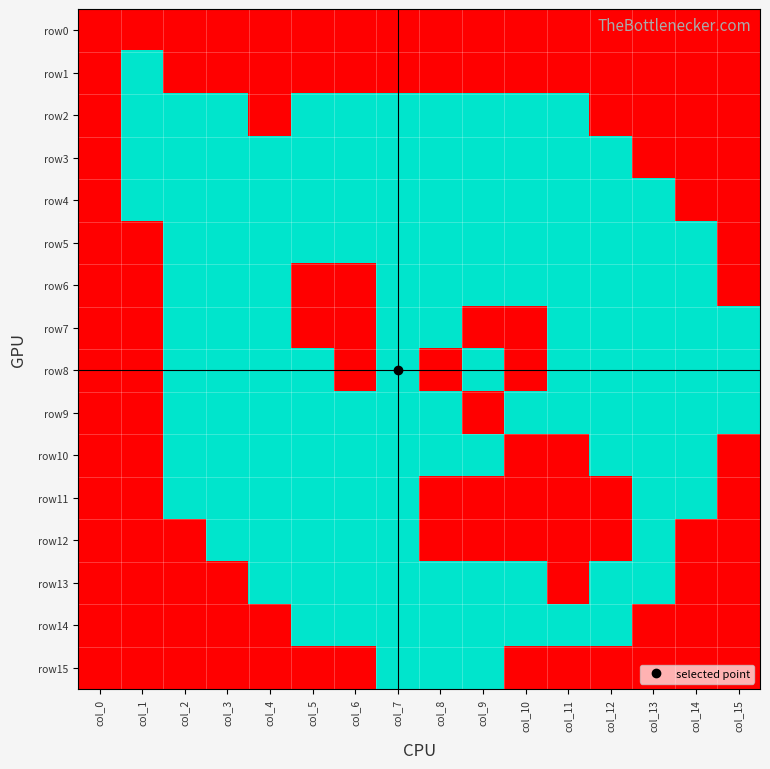

What is the greatest value displayed?

1